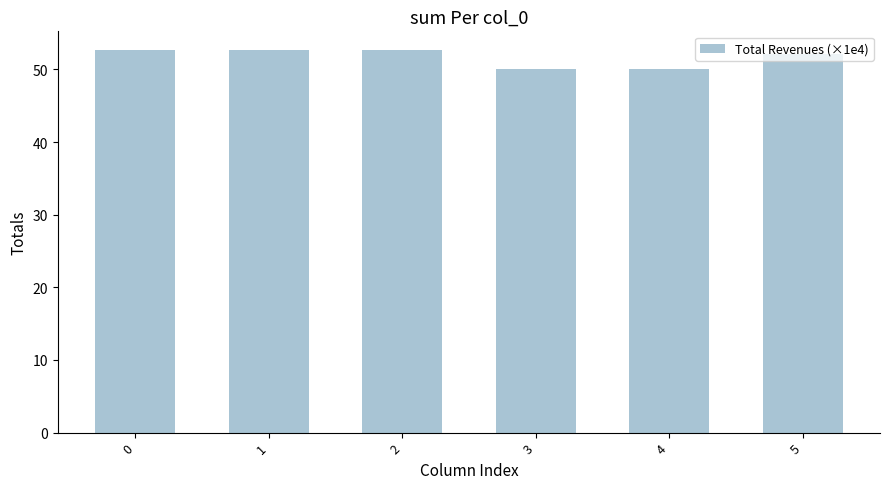

True or false: the data shows 15.6 at 1.

False